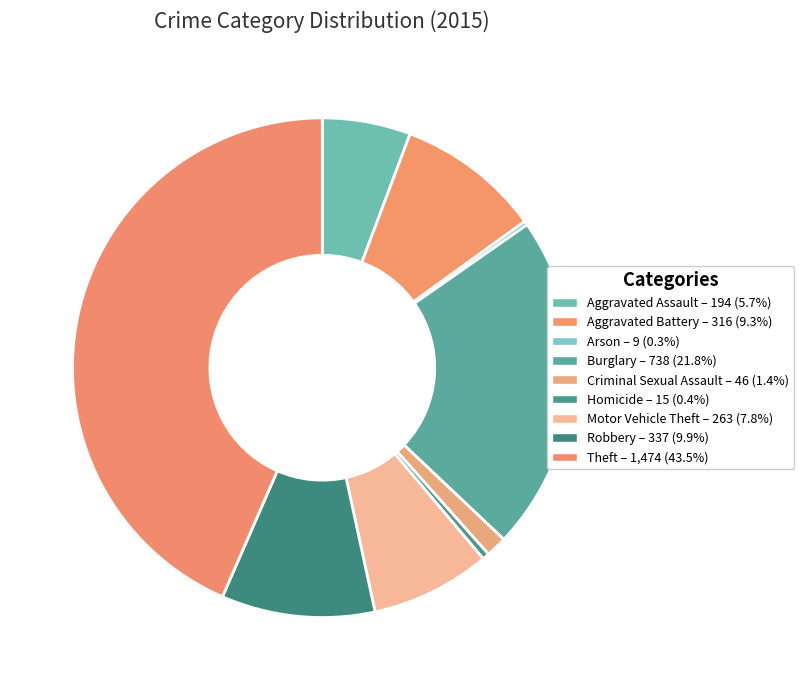

To the nearest percent, what portion does Theft represent?

43%